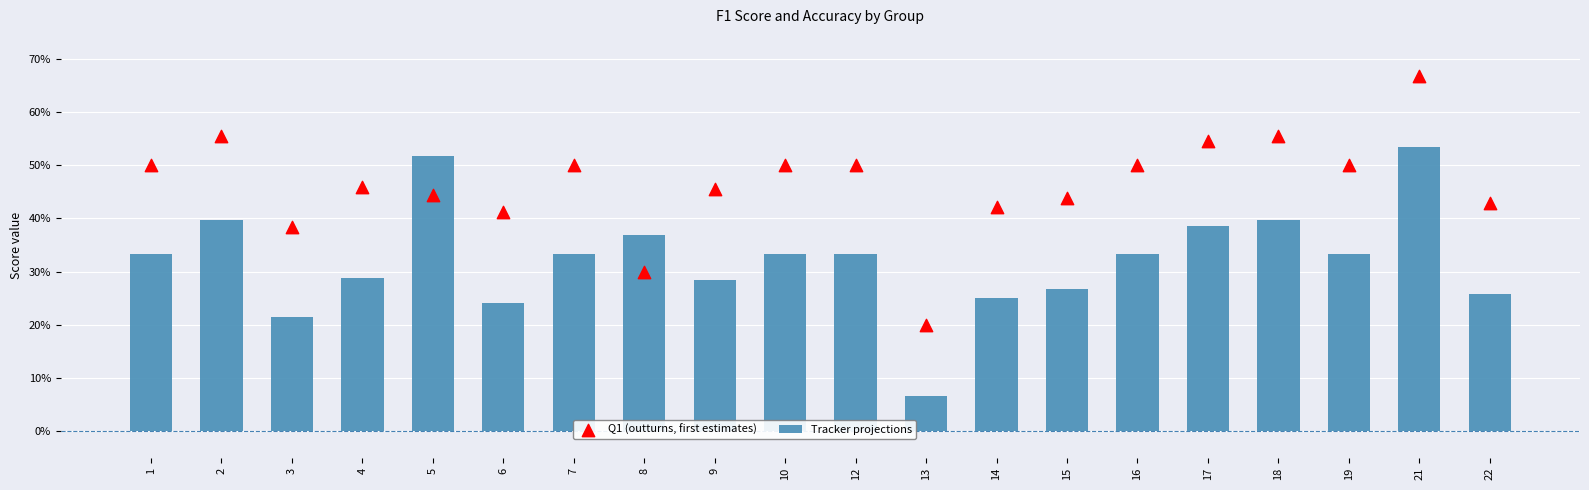

What is the total value across all series at 1?

0.8